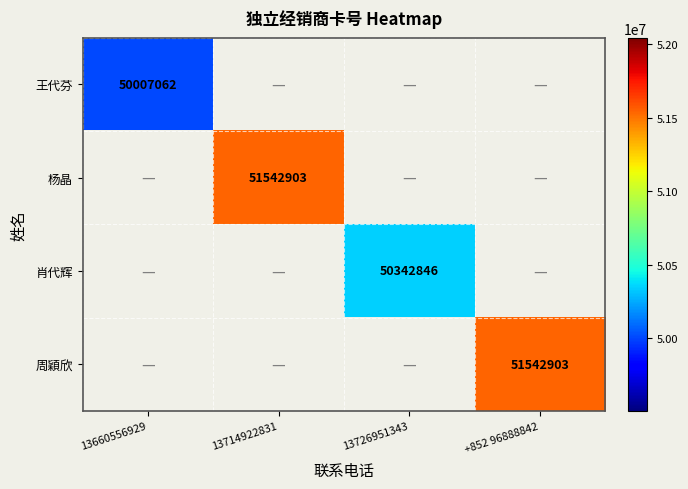

The 周穎欣 series shows 51542903 at +852 96888842. True or false?

True